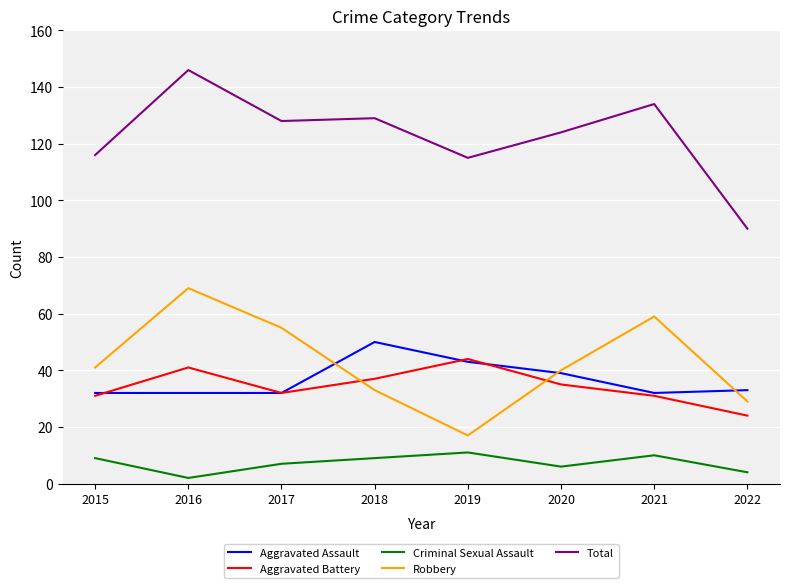

Reading left to right, extract all data points from this chart.

Aggravated Assault: 32	32	32	50	43	39	32	33
Aggravated Battery: 31	41	32	37	44	35	31	24
Criminal Sexual Assault: 9	2	7	9	11	6	10	4
Robbery: 41	69	55	33	17	40	59	29
Total: 116	146	128	129	115	124	134	90